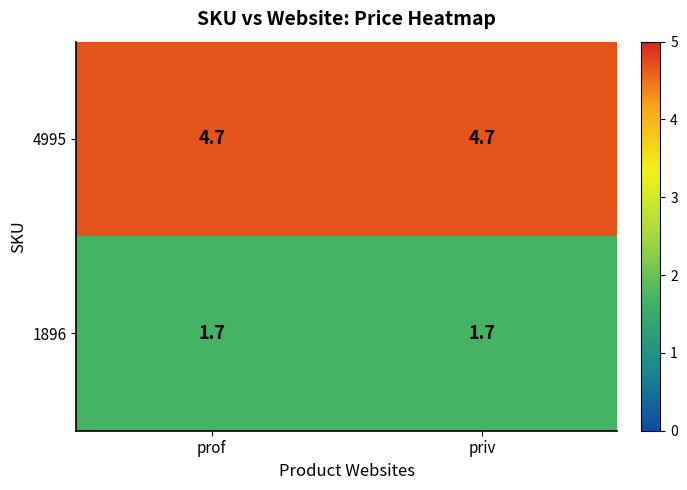

Rank the series by their maximum value, from highest to lowest.

4995, 1896